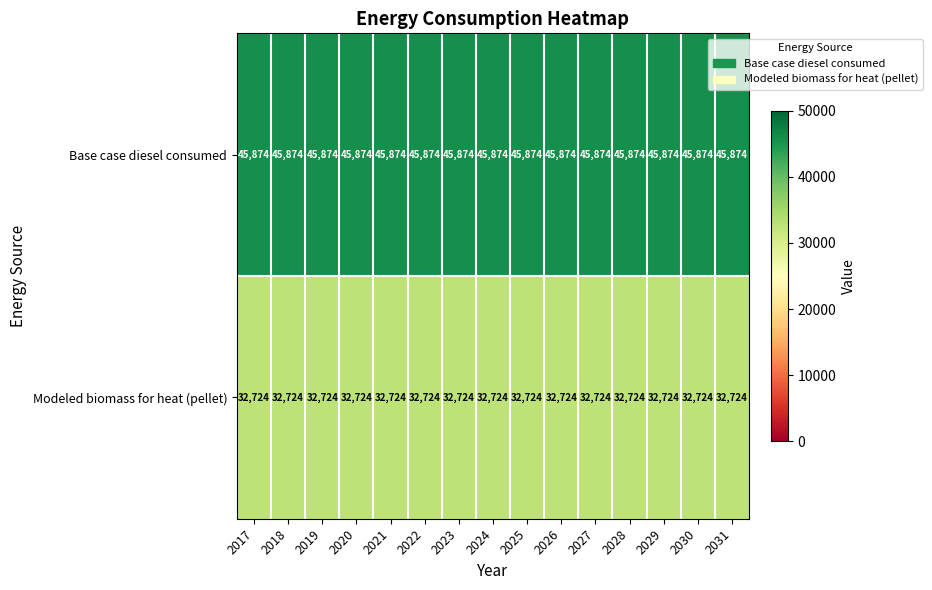

List the series in order of their overall mean, lowest first.

Modeled biomass for heat (pellet), Base case diesel consumed